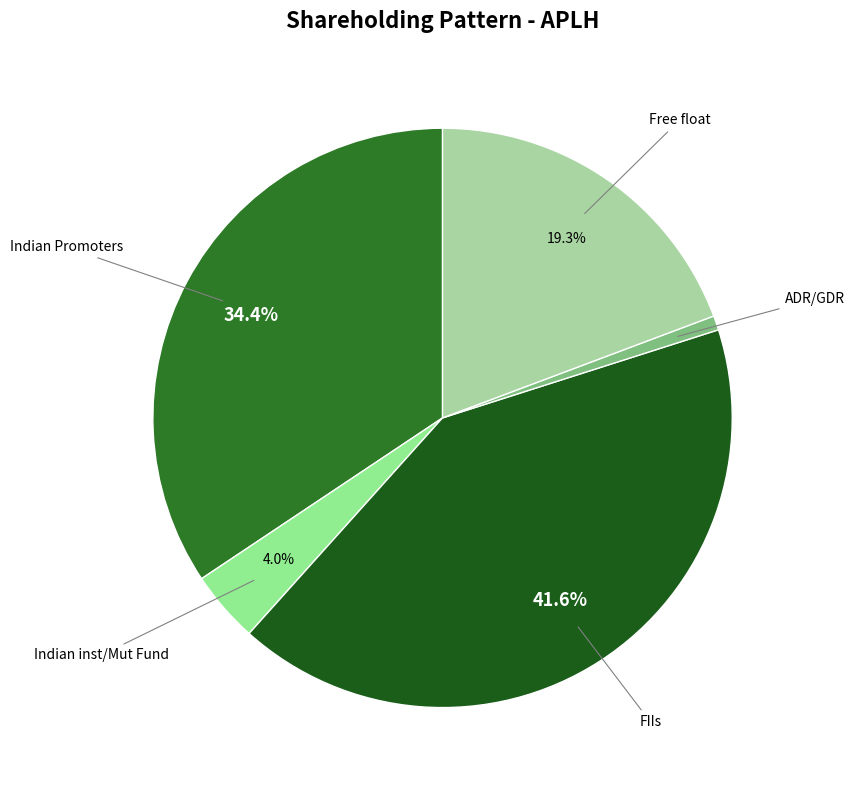

How many slices are in this pie chart?

5